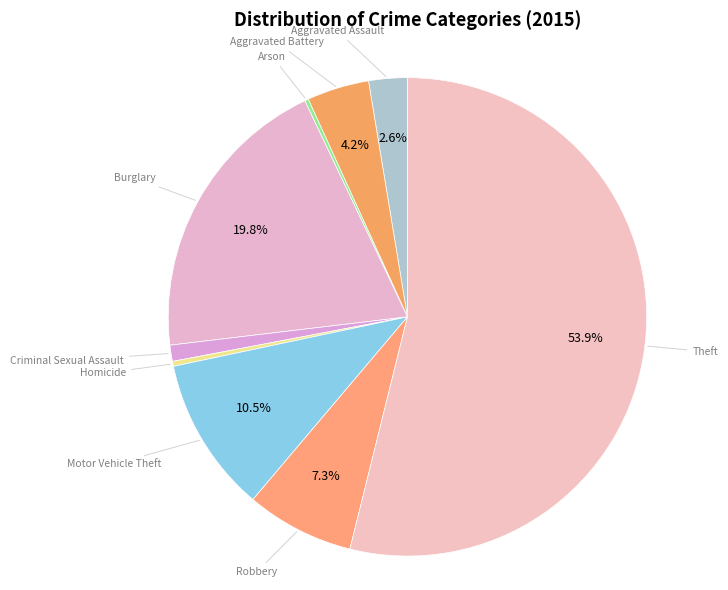

True or false: Homicide accounts for 9% of the total.

False